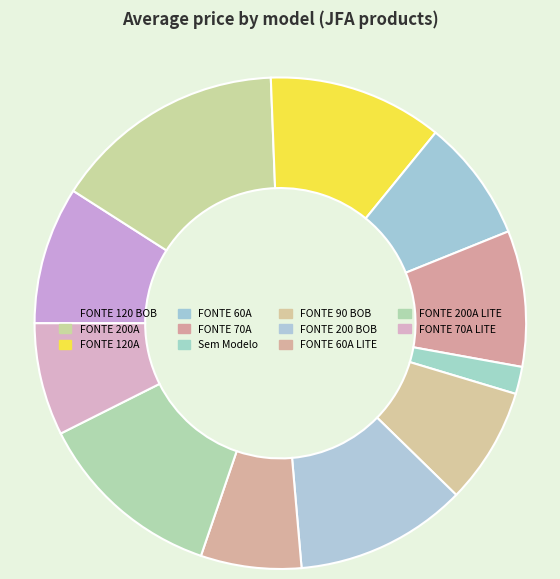

How many segments does this pie chart have?

11